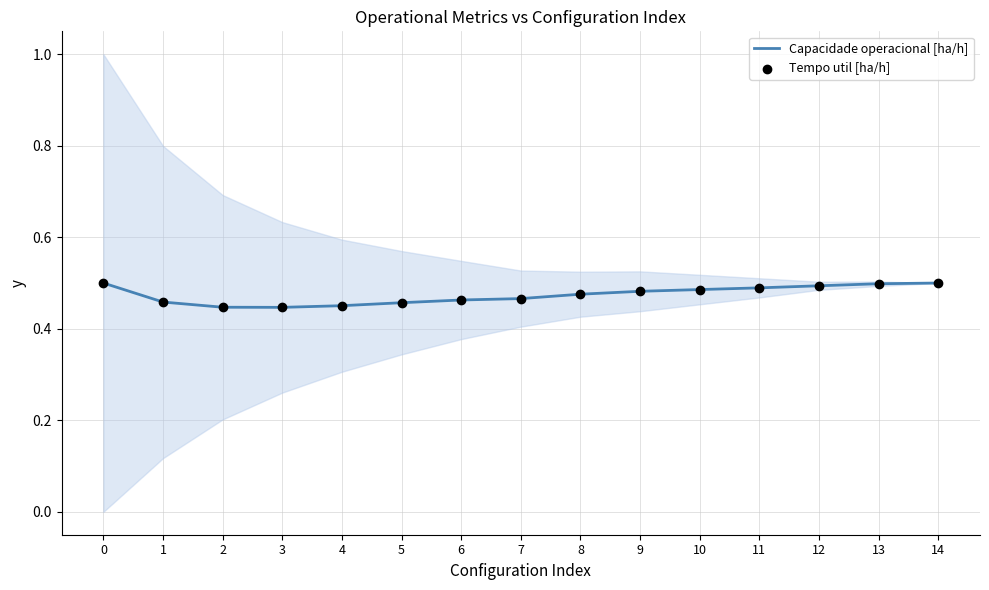

What is the total value across all series at 3?

0.9